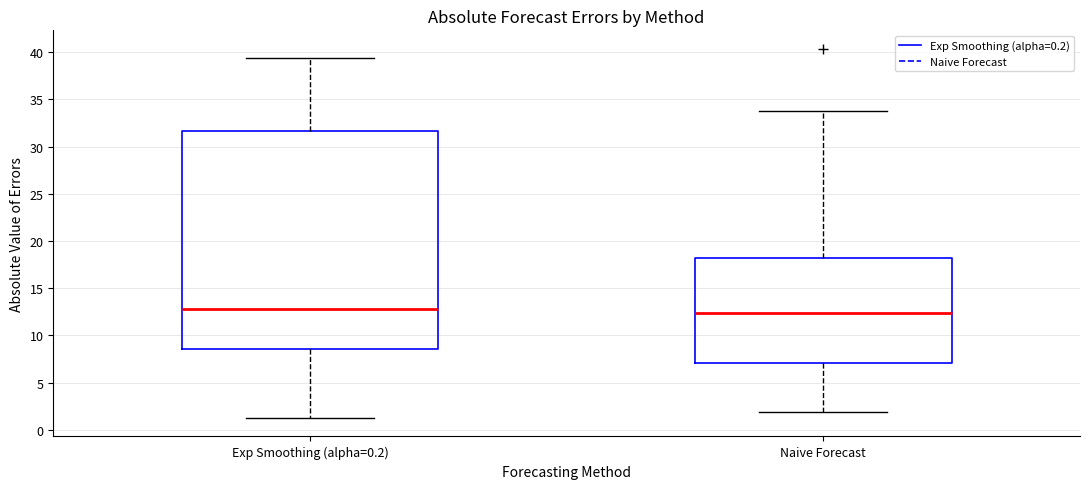

Which box is the tallest, from its lower edge to its upper edge?

Exp Smoothing (alpha=0.2)